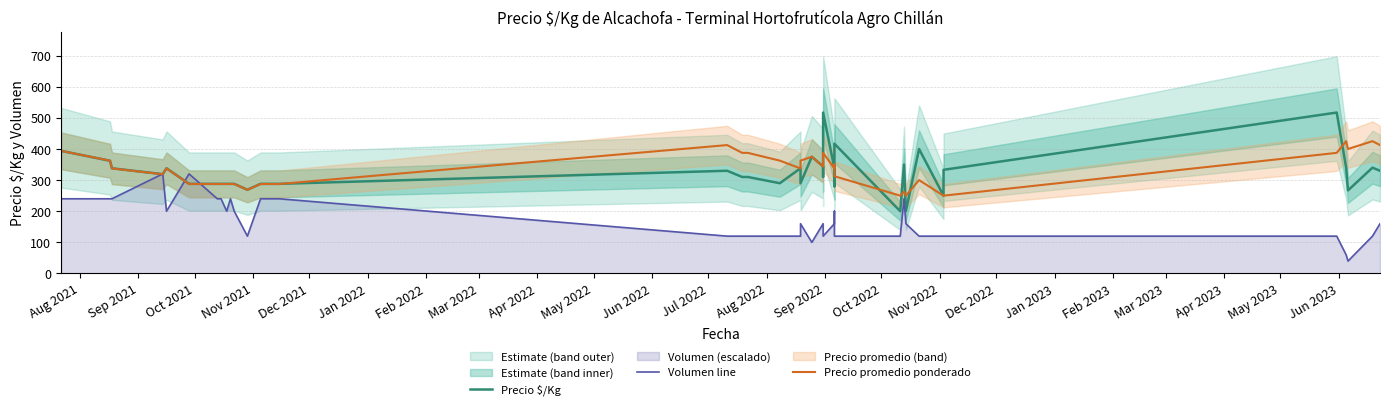

In Precio promedio ponderado, how many points are higher than both neighbors (excluding endpoints)?

8